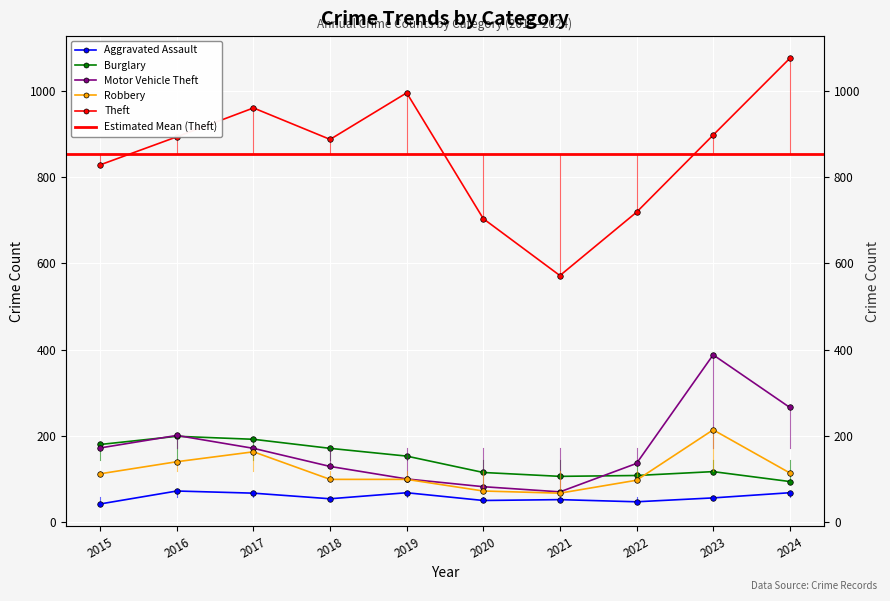

The value of Theft at 2021 is 572. True or false?

True